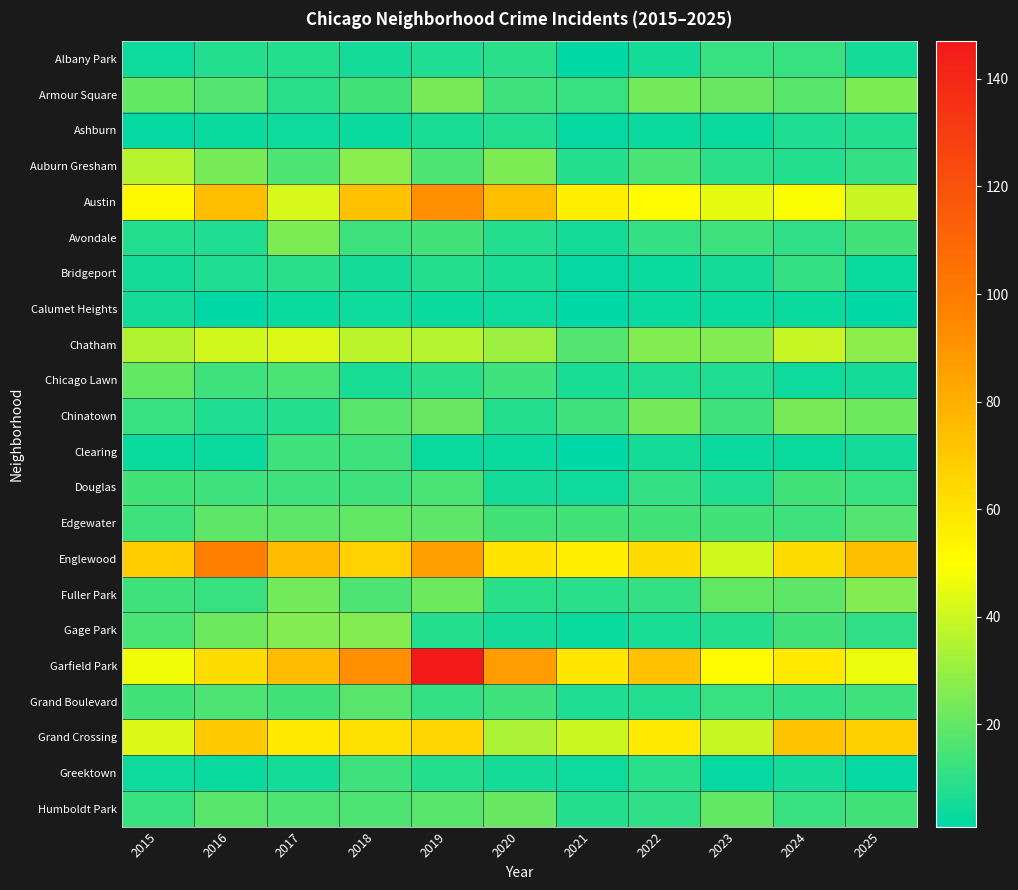

What is the difference between the highest and lowest values at 2023?

49